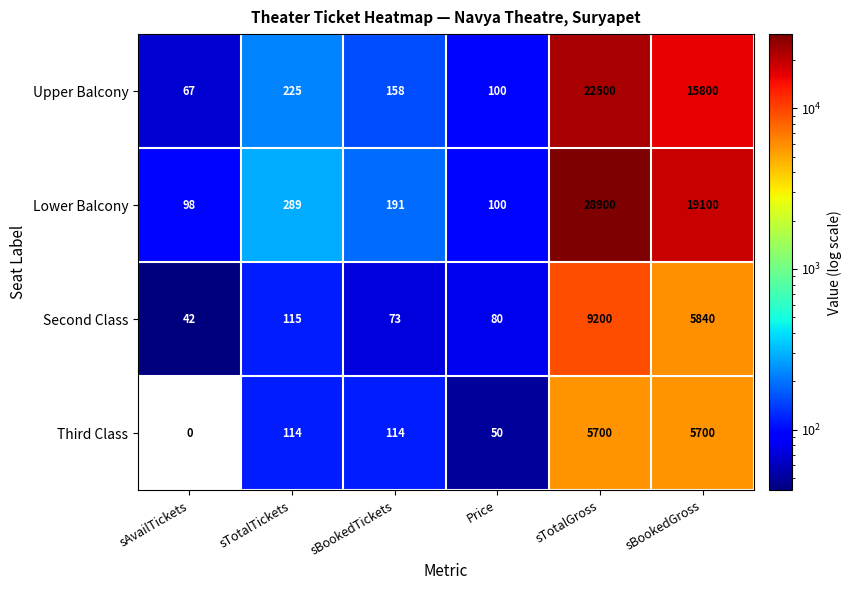

What is the sum of the Third Class values at Price and sBookedGross?

5750